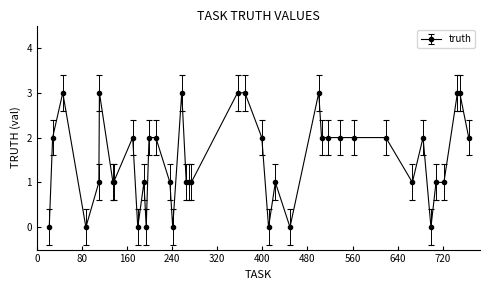

What is the greatest value displayed?

3